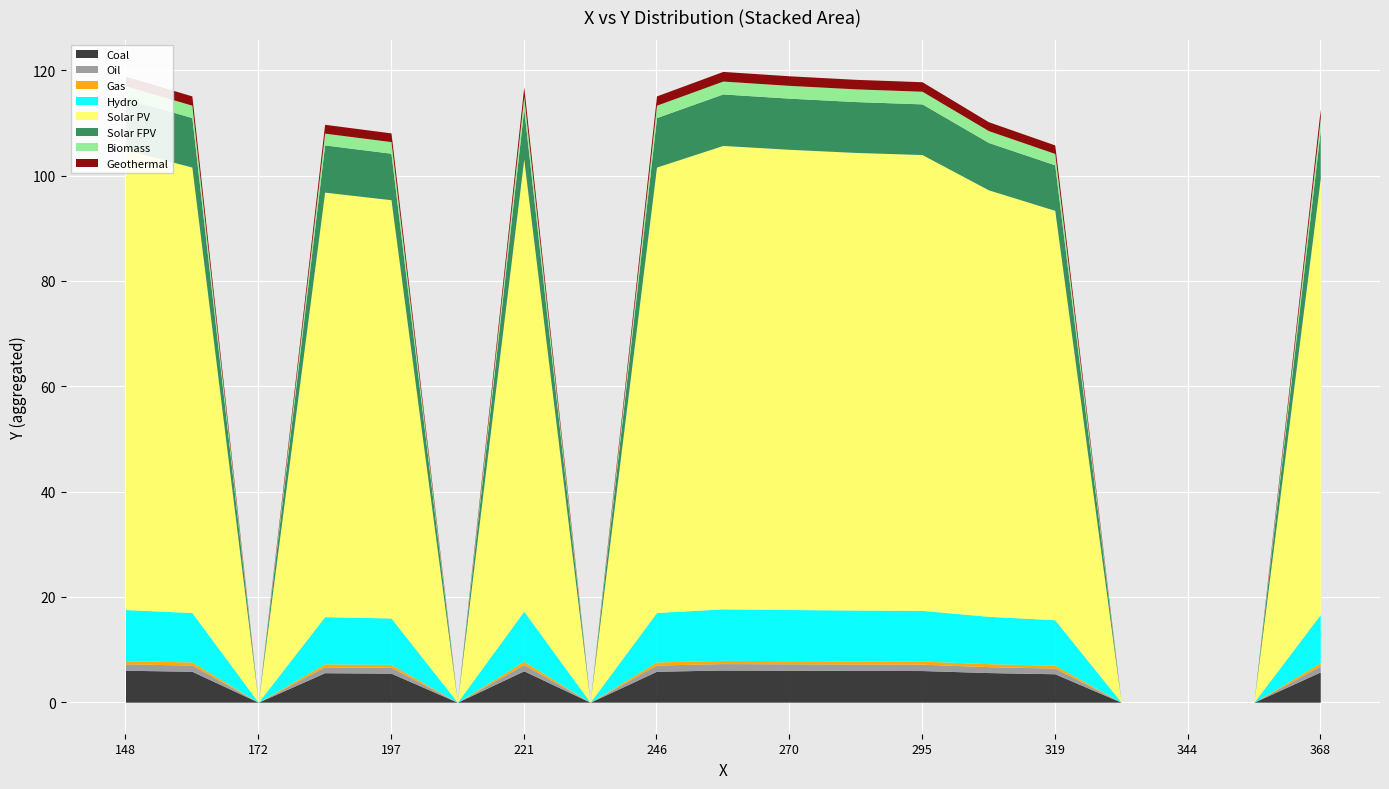

What is the difference between the maximum and second lowest values?

17